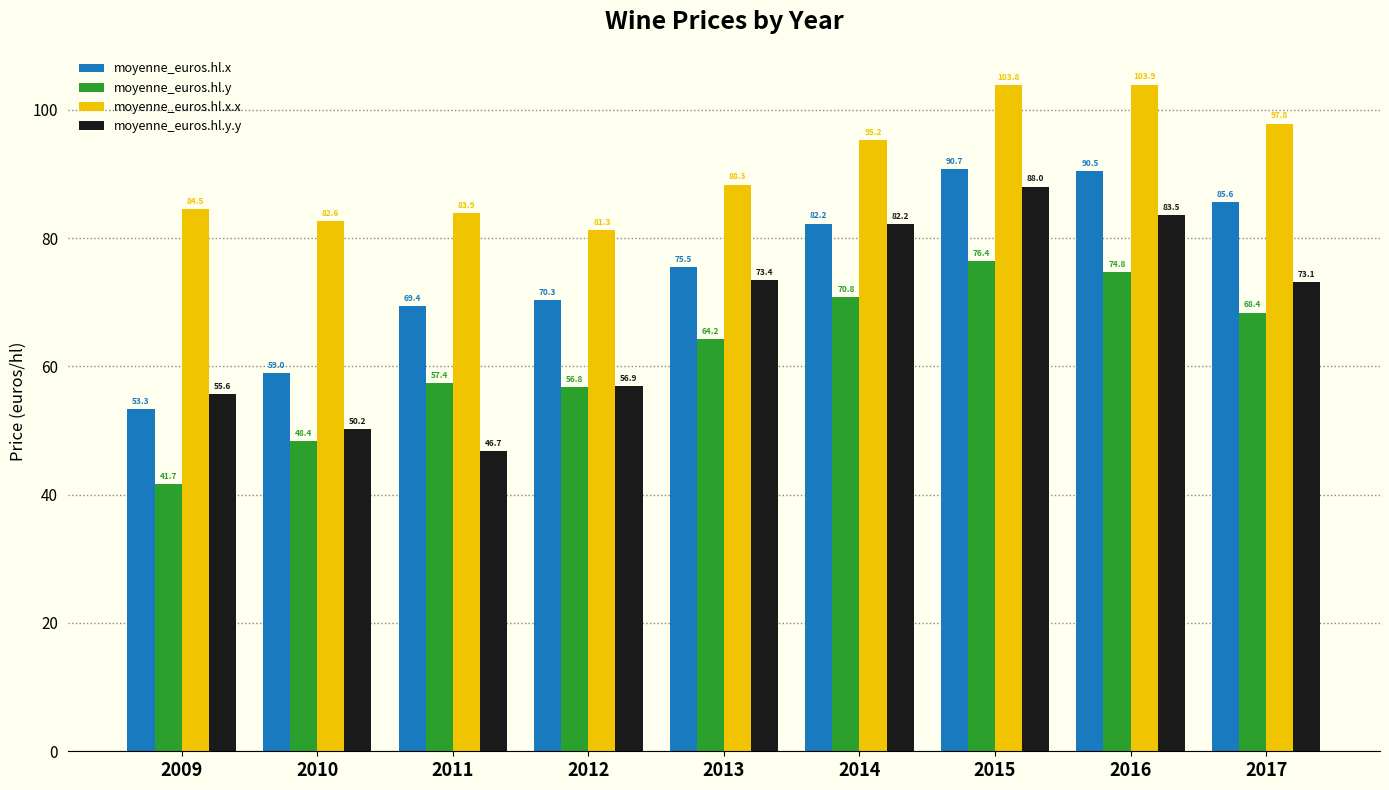

What is the spread (max minus min) of values at 2010?

34.2